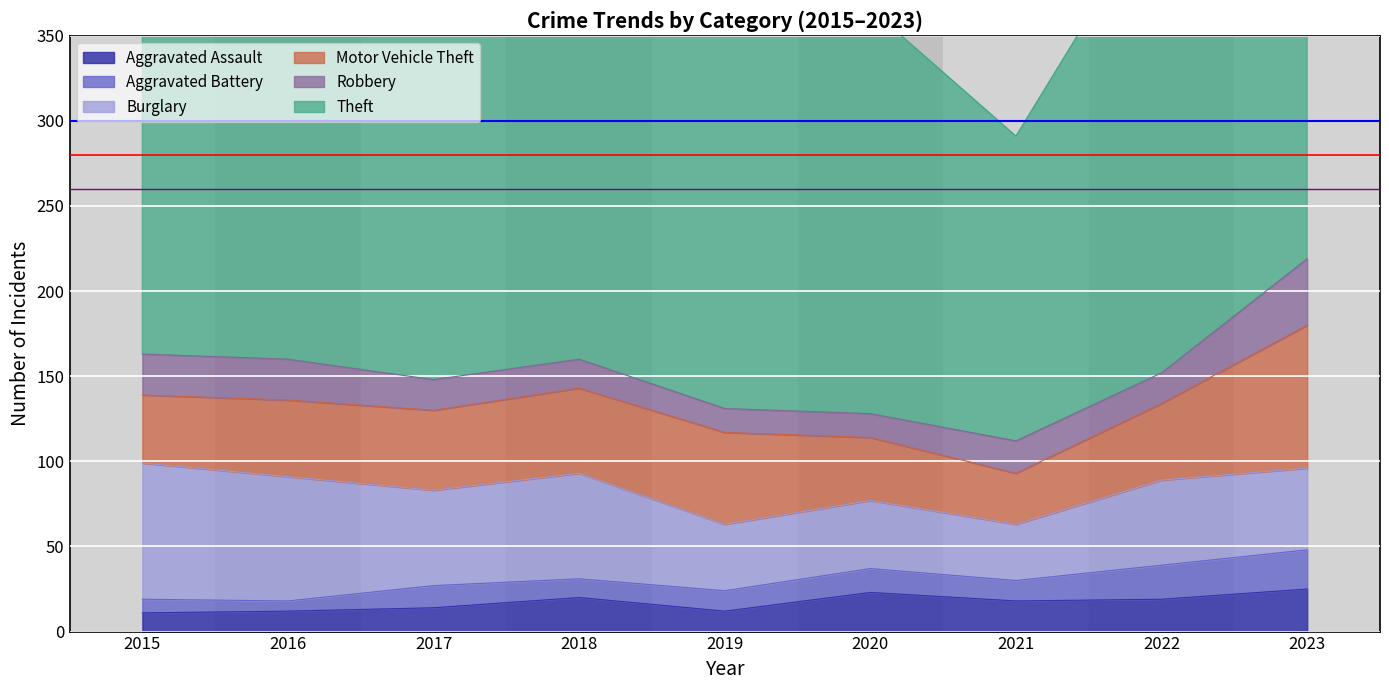

The value of Motor Vehicle Theft at 2016 is 45. True or false?

True